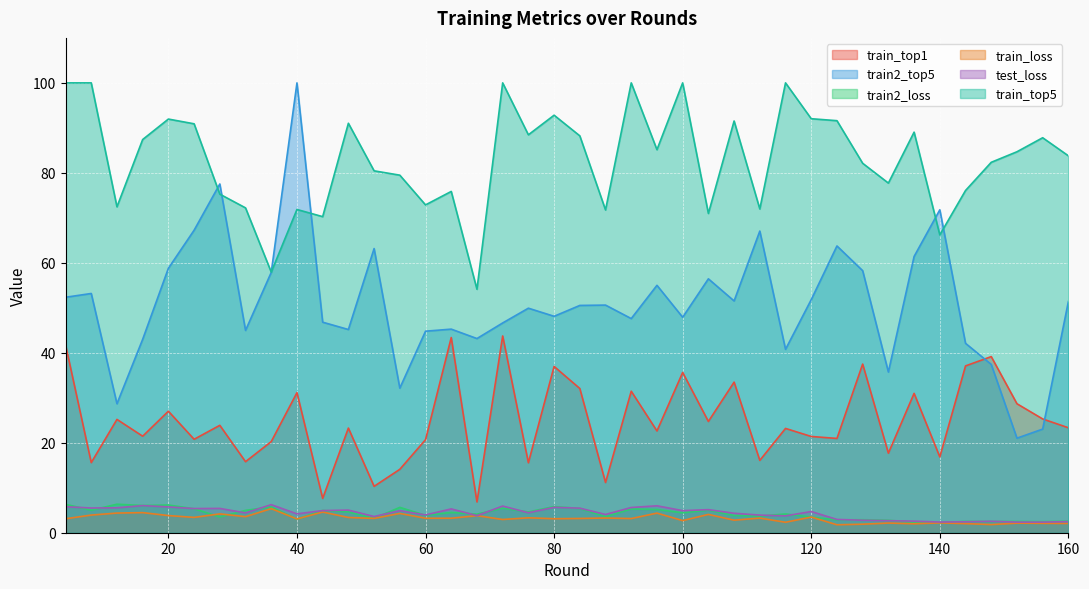

Rank the series at 160 from lowest to highest value.

train_loss, test_loss, train2_loss, train_top1, train2_top5, train_top5